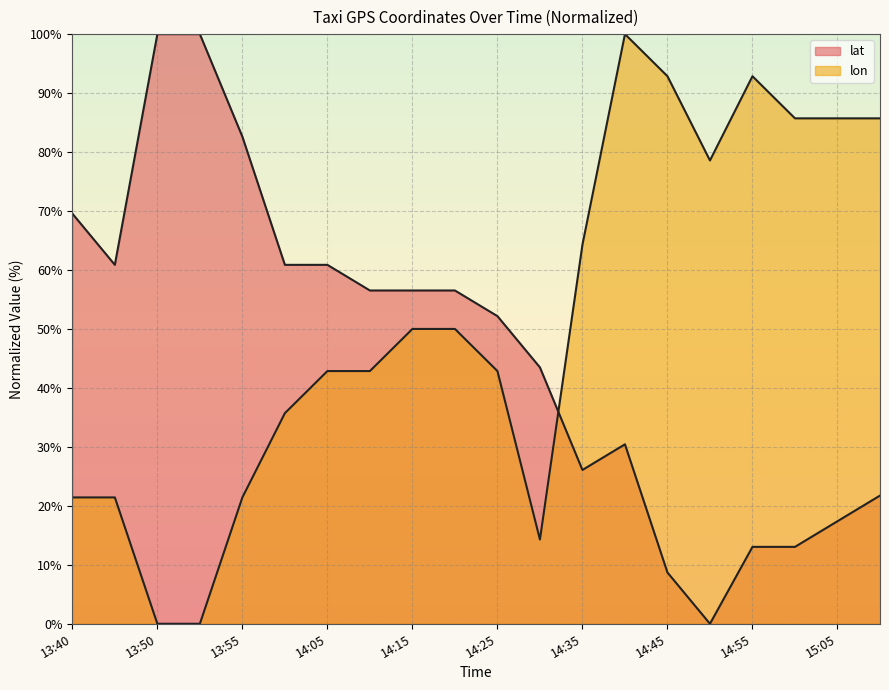

Does the chart display data point markers on the line(s)?

No